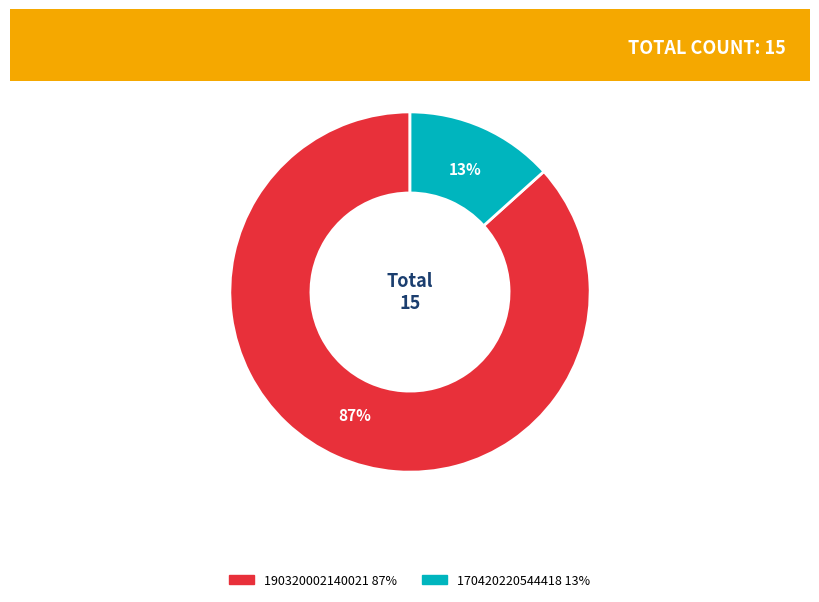

Does any single category account for the majority?

Yes